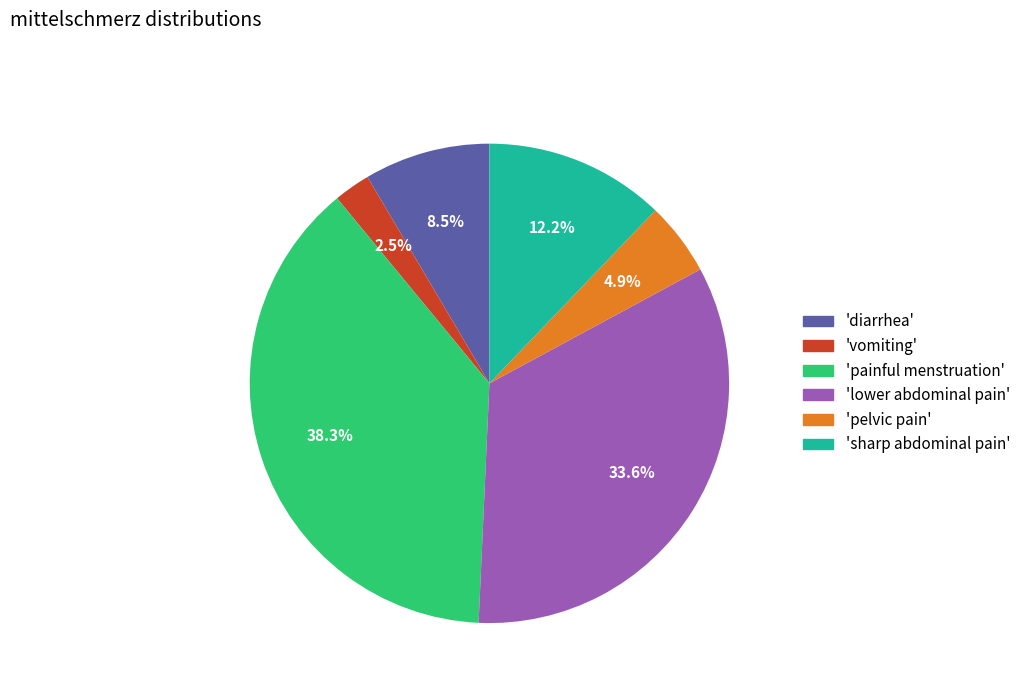

Is there a majority slice in this chart?

No